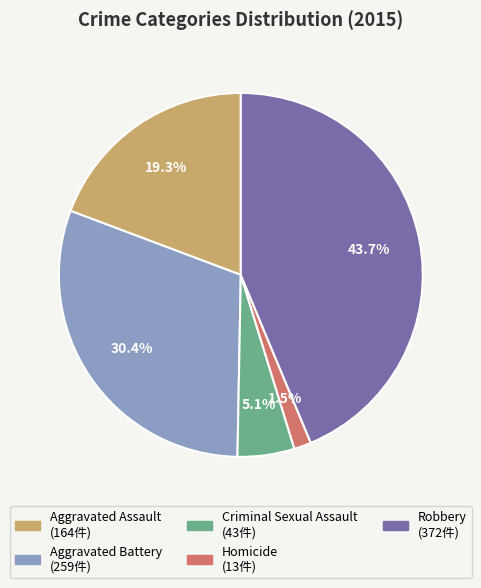

Rank the categories by value from highest to lowest.

Robbery, Aggravated Battery, Aggravated Assault, Criminal Sexual Assault, Homicide